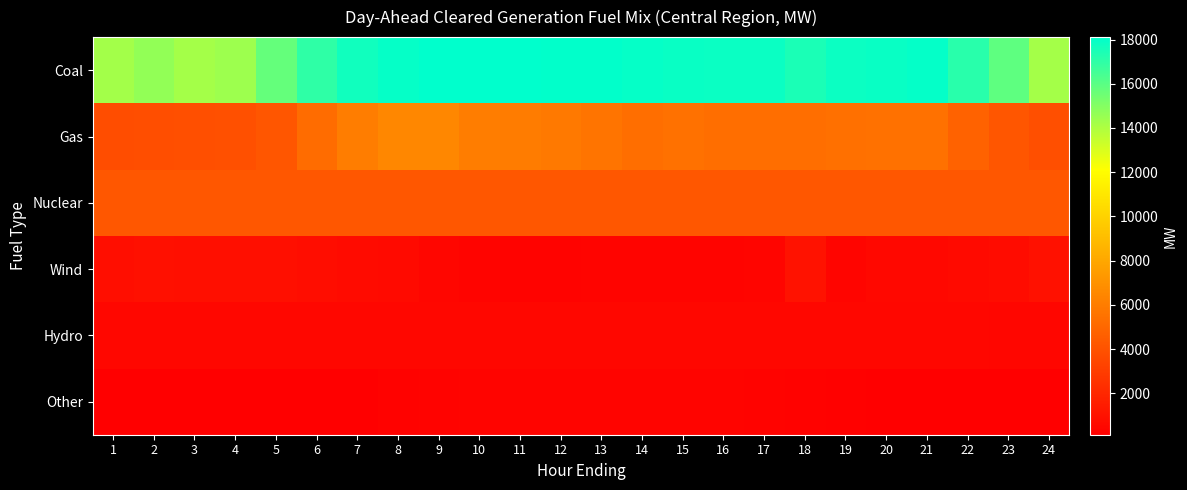

At how many categories does at least one series exceed 3209?

24